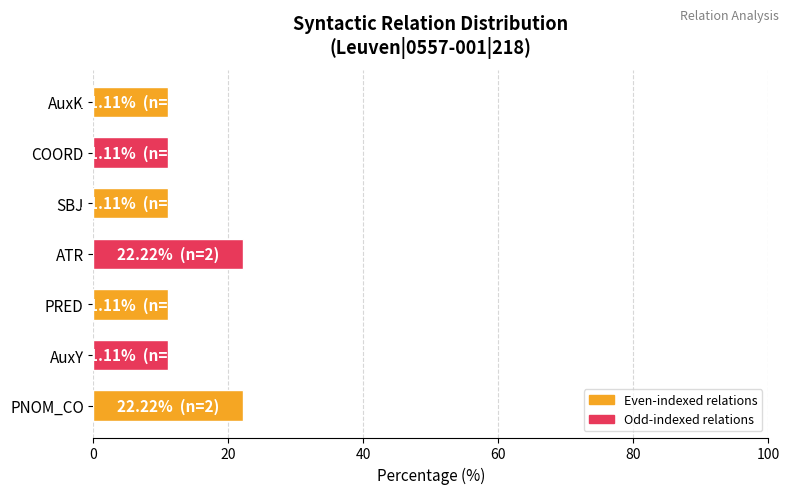

Reading bottom to top, transcribe all the data shown in this chart.

22.2	11.1	11.1	22.2	11.1	11.1	11.1